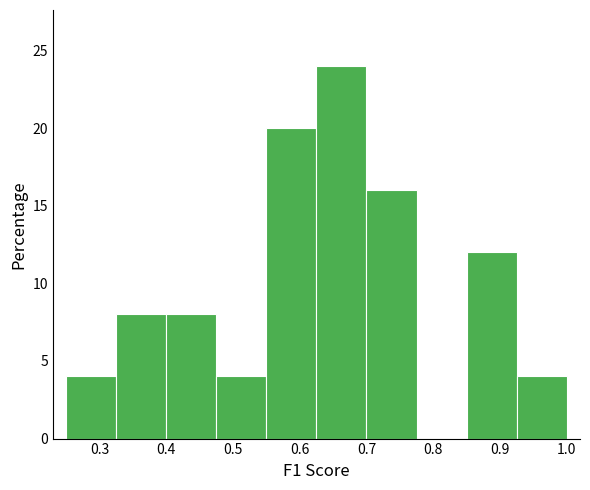

Reading left to right, list every bar in this chart as the range it spans on the x-axis followed by its height. Neither the bar edges nor the heights are printed on the chart, so give them approximately, as read against the axes.

0.250 to 0.325: 4
0.325 to 0.400: 8
0.400 to 0.475: 8
0.475 to 0.550: 4
0.550 to 0.625: 20
0.625 to 0.700: 24
0.700 to 0.775: 16
0.775 to 0.850: 0
0.850 to 0.925: 12
0.925 to 1.000: 4